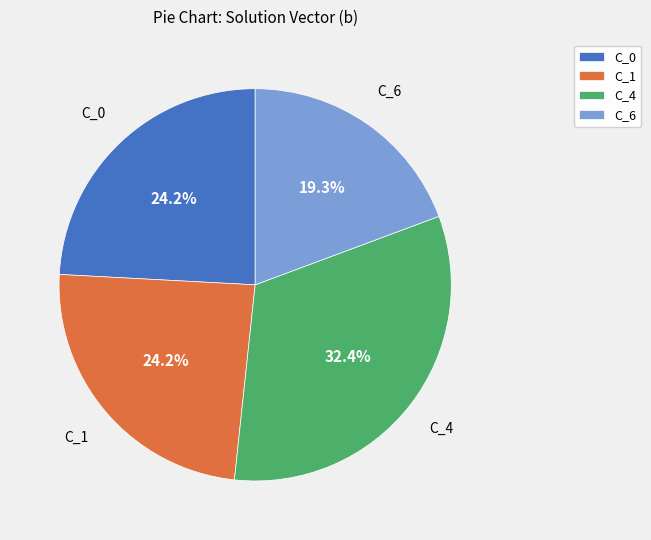

To the nearest percent, what percentage of the pie is C_1?

24%